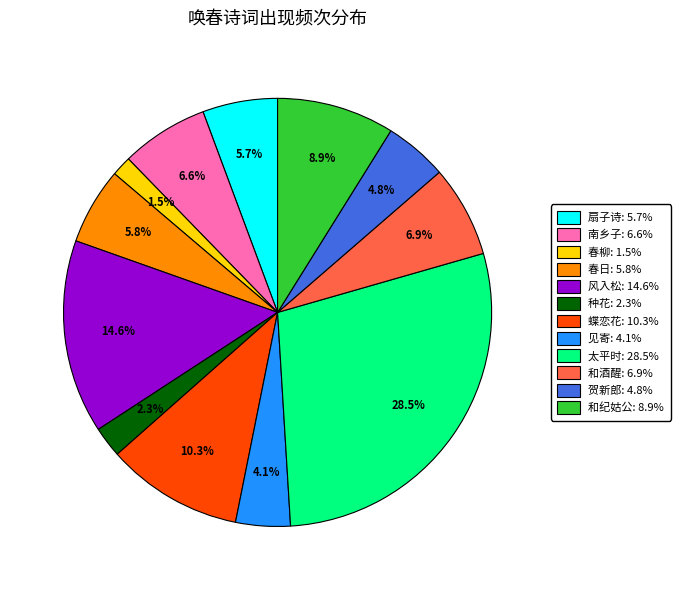

Is there any slice that represents more than half of the pie?

No